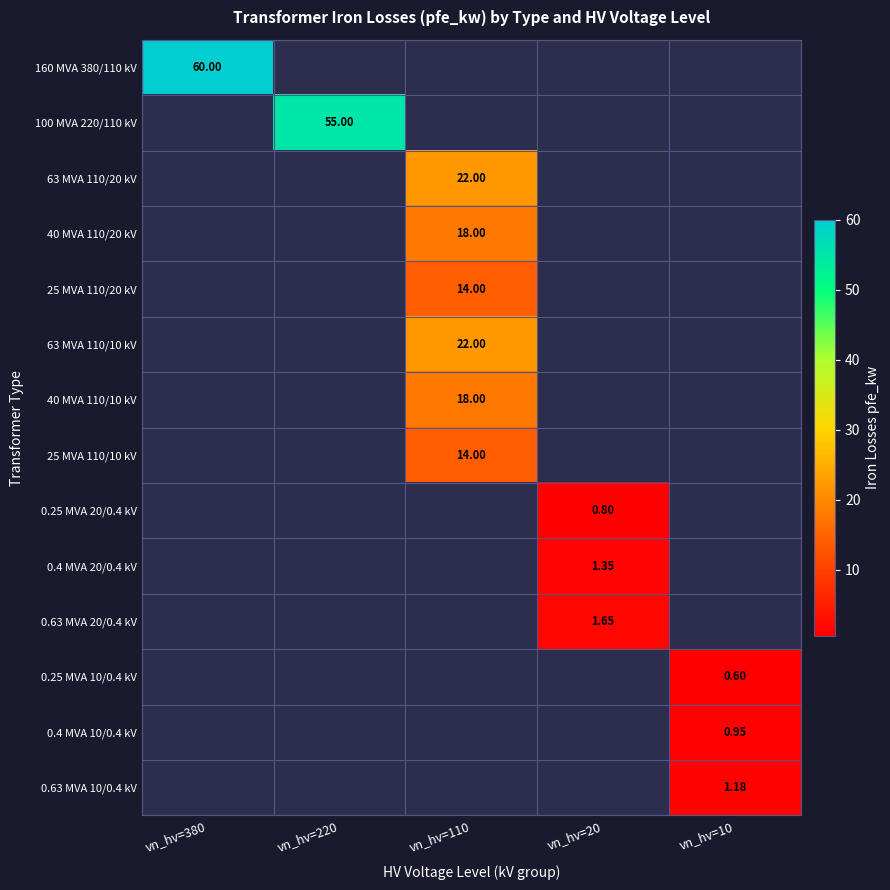

At how many categories does at least one series exceed 2?

3